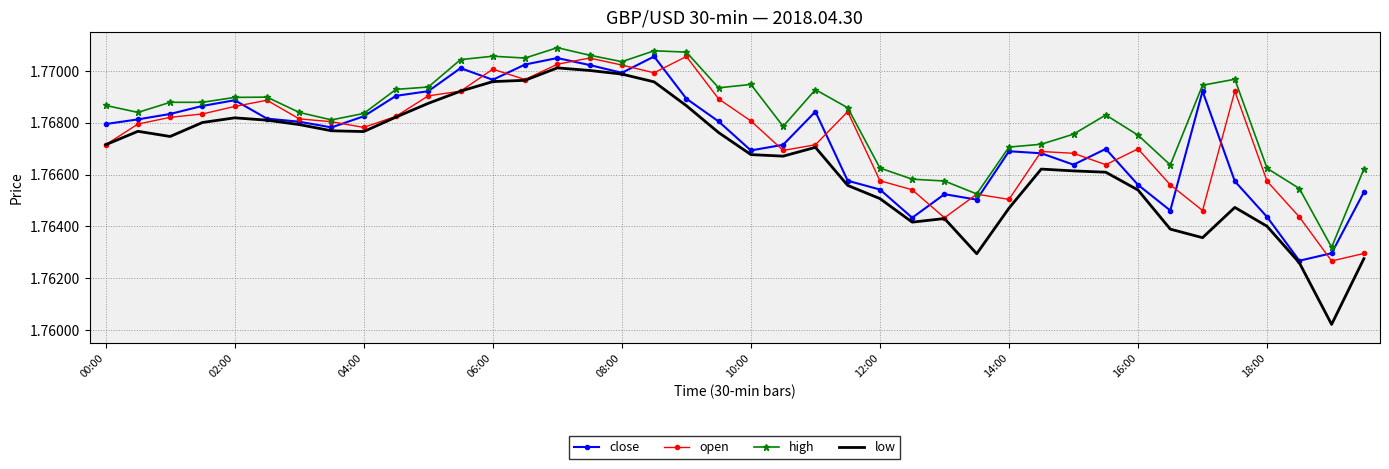

Which series has the largest total across all categories?

high